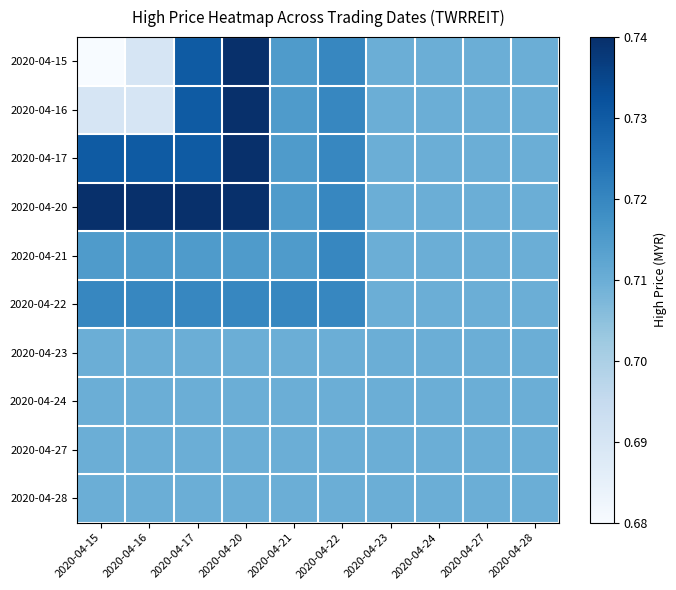

What is the maximum value shown in the chart?

0.7